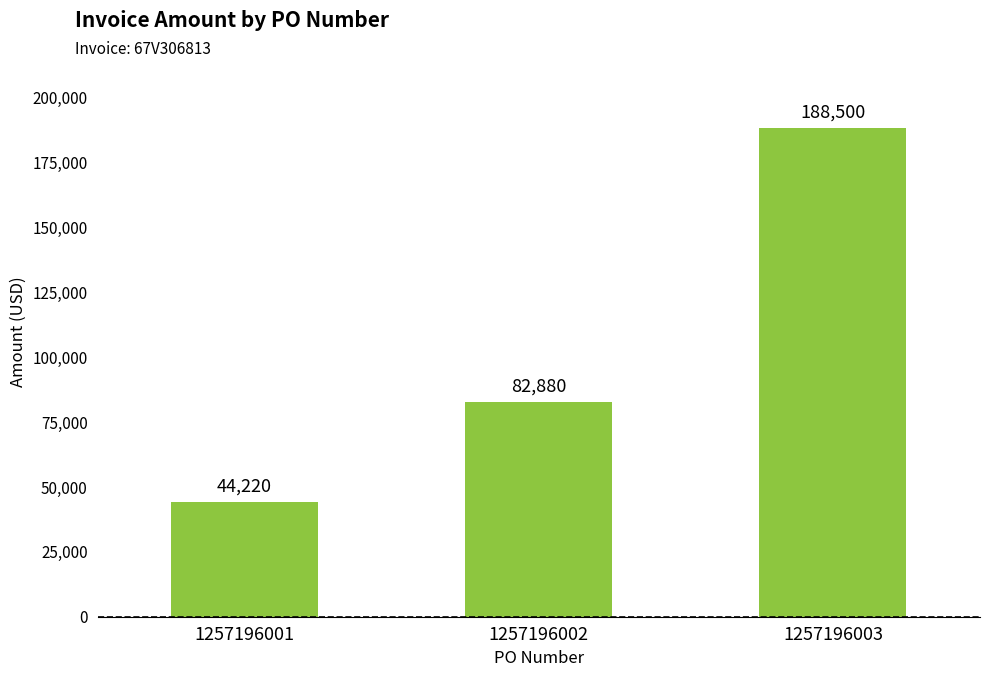

What is the value of the 2nd bar from the left?

82880